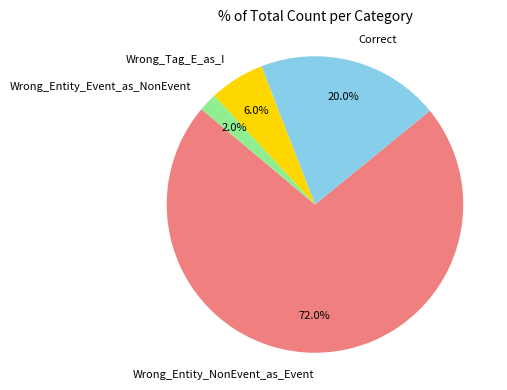

Count the number of slices in the pie.

4